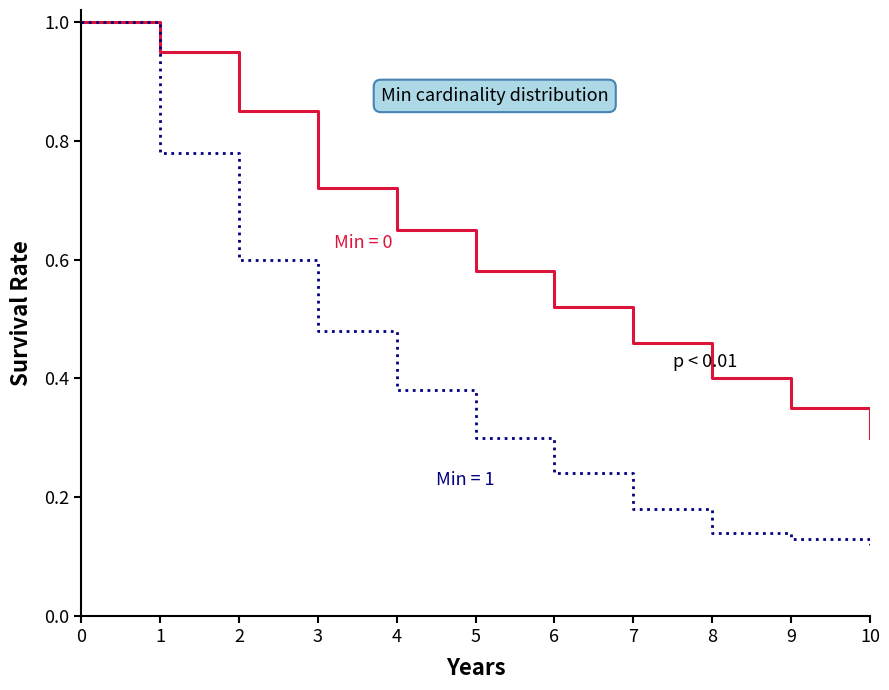

What is the greatest value displayed?

1.0